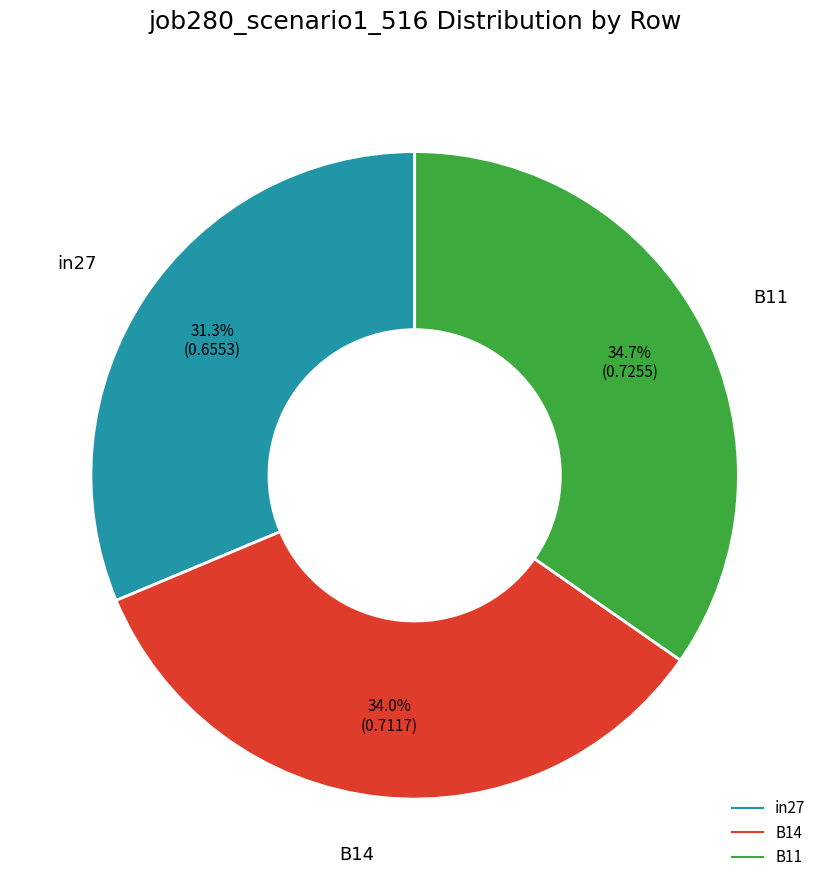

Count the number of slices in the pie.

3